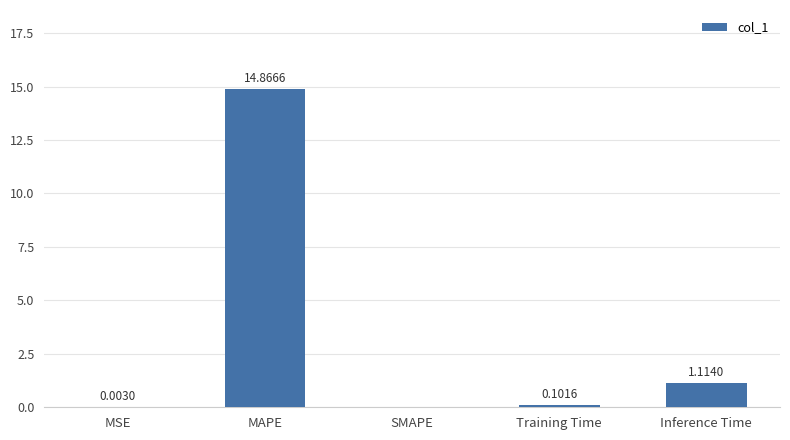

What is the sum of all values?

16.1